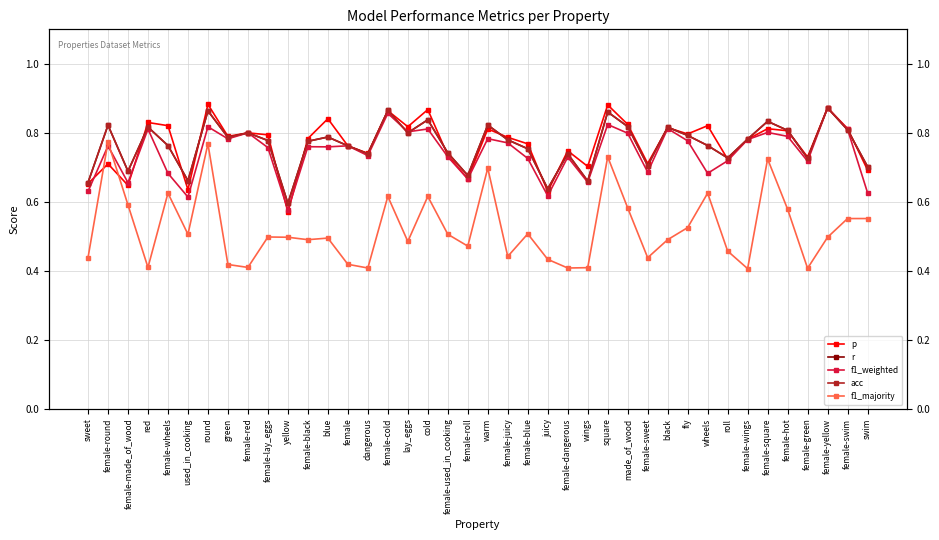

True or false: acc and r intersect in this chart.

False